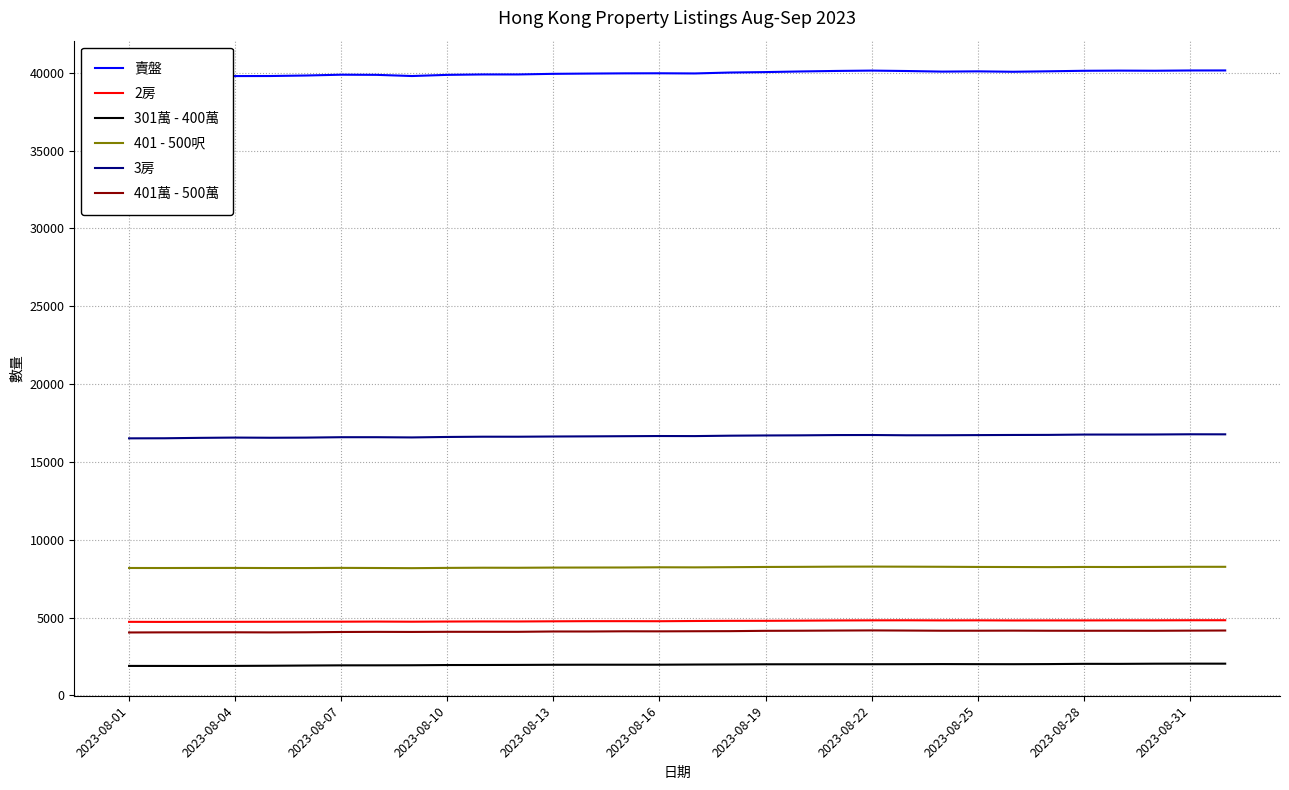

What are all the series names shown in the legend?

賣盤, 2房, 301萬 - 400萬, 401 - 500呎, 3房, 401萬 - 500萬